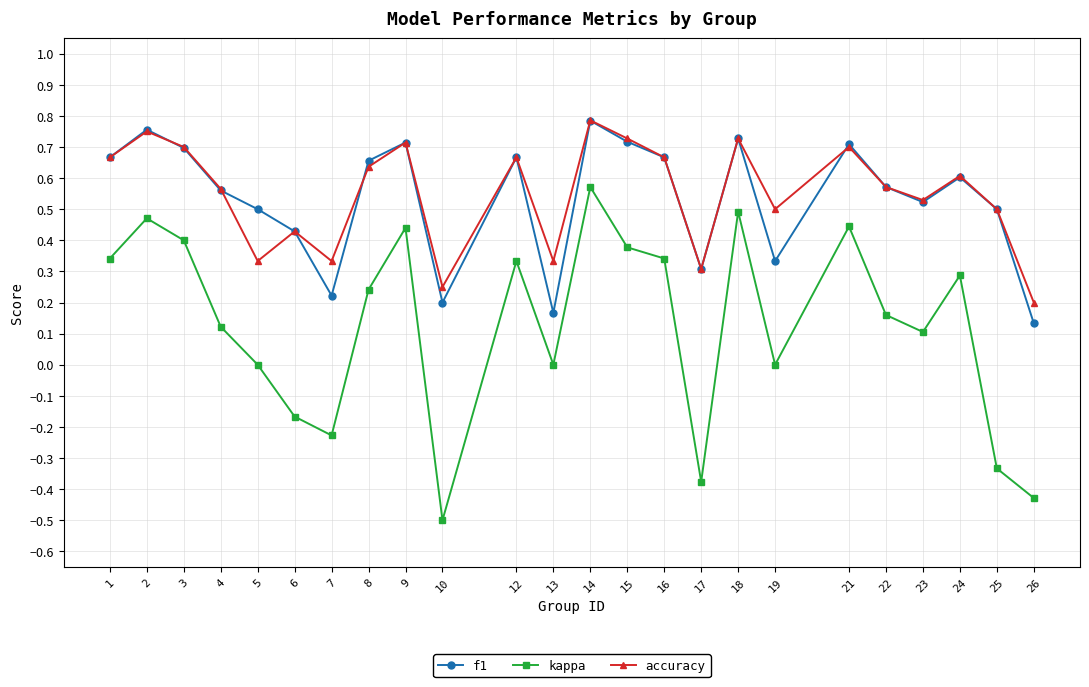

Which category has the highest value in the f1 series?

14